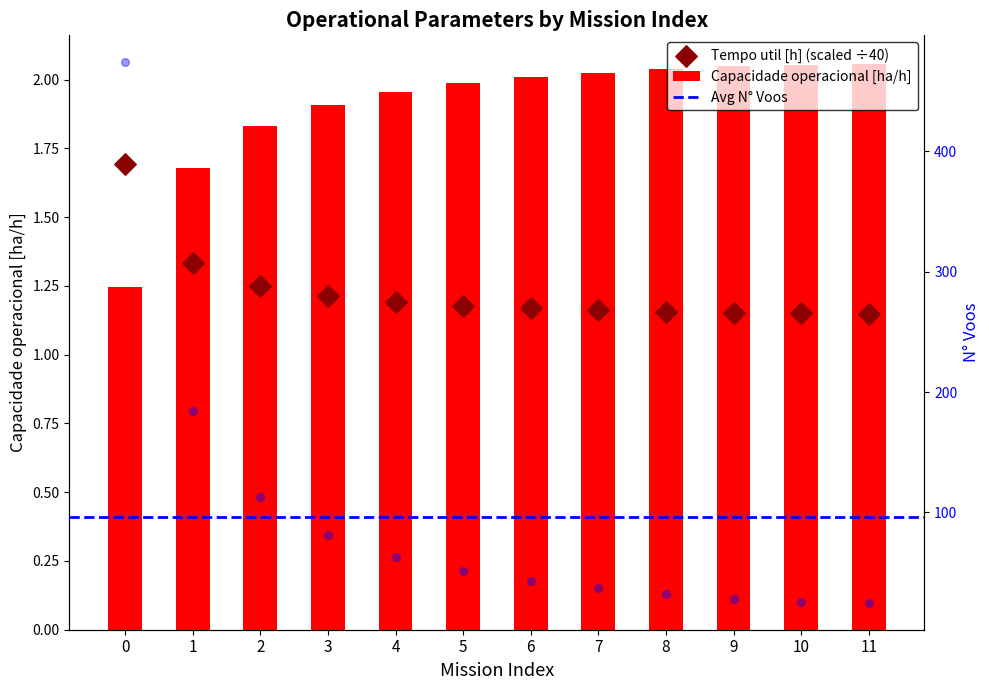

Which series reaches the maximum Y coordinate?

Tempo util [h]